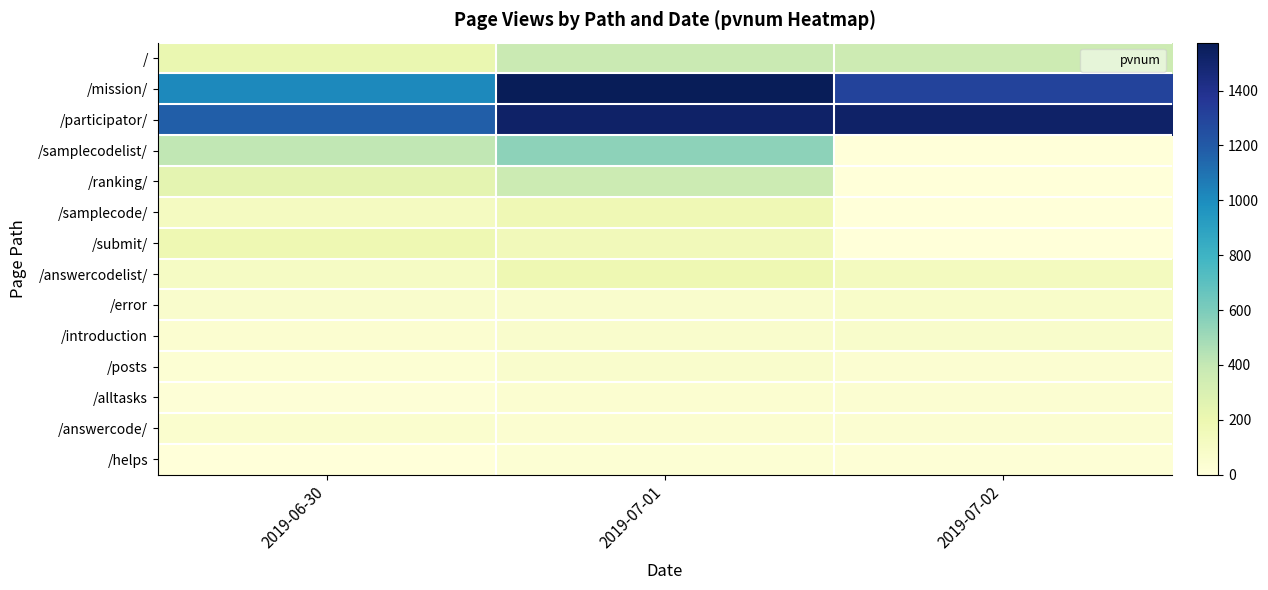

At which category does the chart reach its peak across all series?

2019-07-01